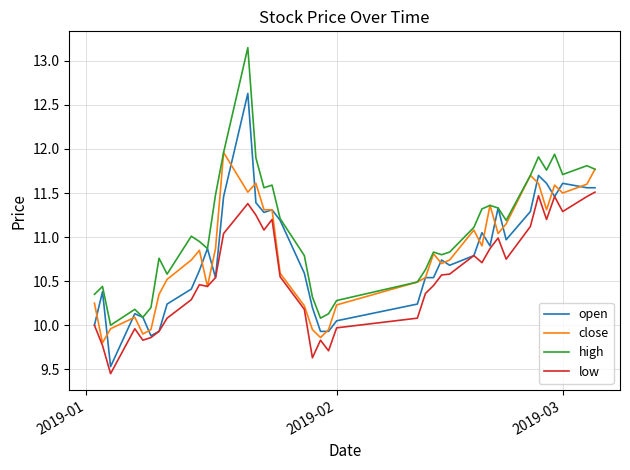

True or false: high and low cross at least once.

False